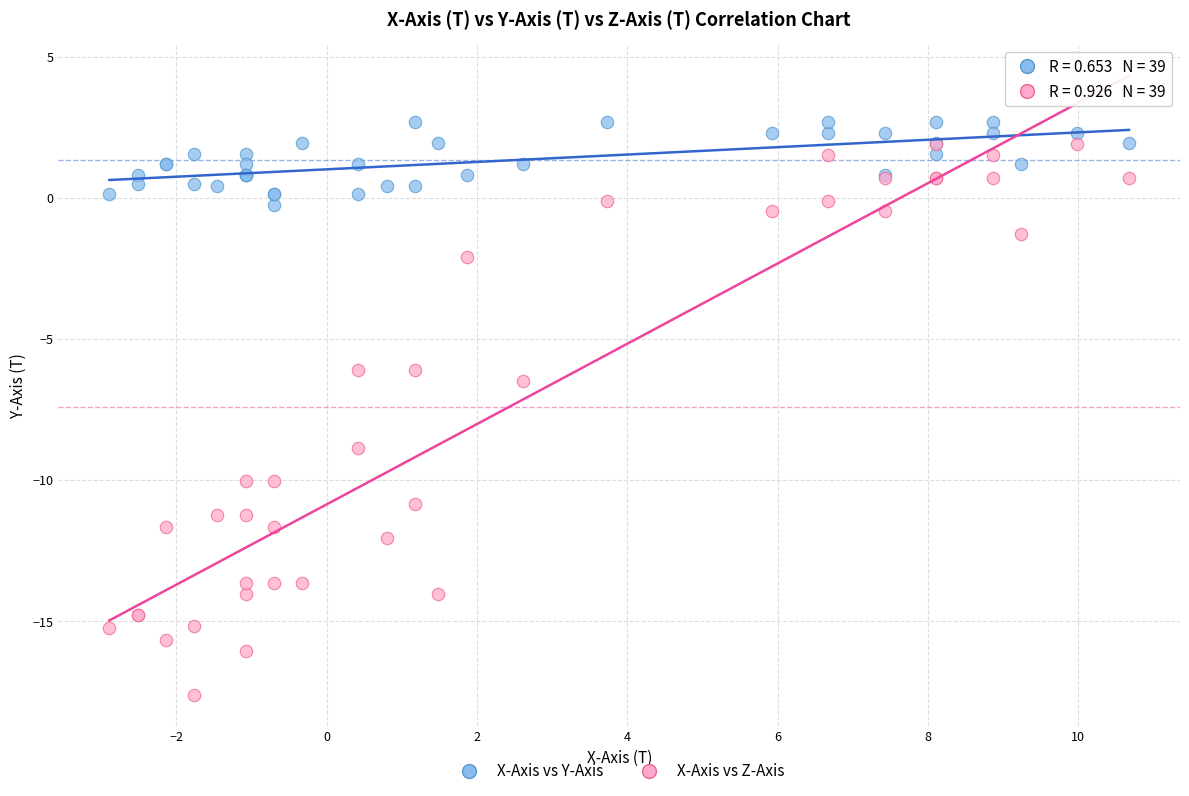

In the X-Axis vs Z-Axis series, what Y value is closest to -7?

-6.5